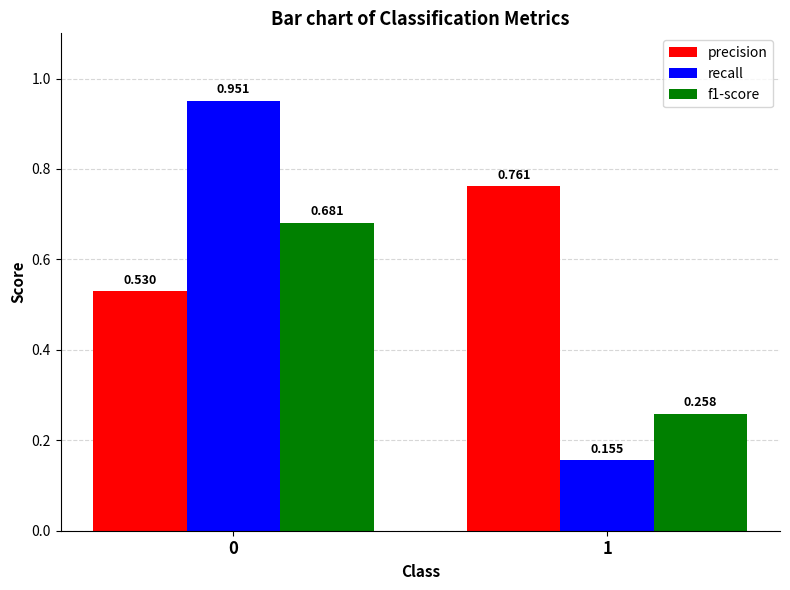

Which series has the largest range (max minus min)?

recall